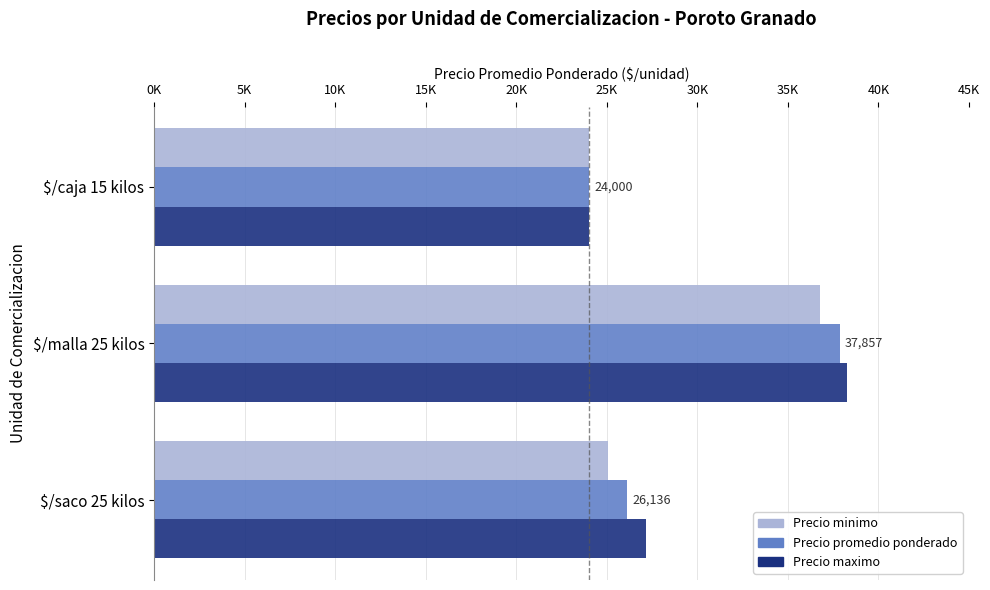

What are all the series names shown in the legend?

Precio minimo, Precio promedio ponderado, Precio maximo